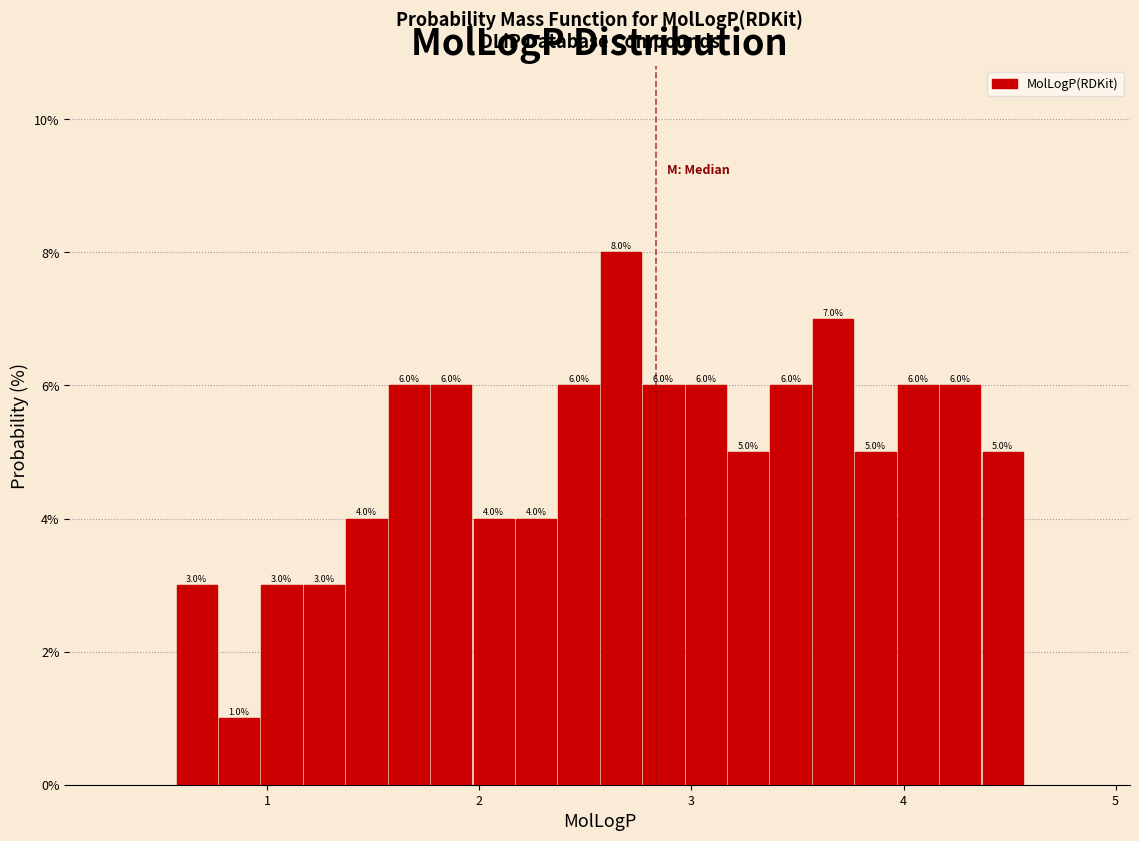

Read against the x-axis, roughly where is the centre of the tallest bar?

2.7